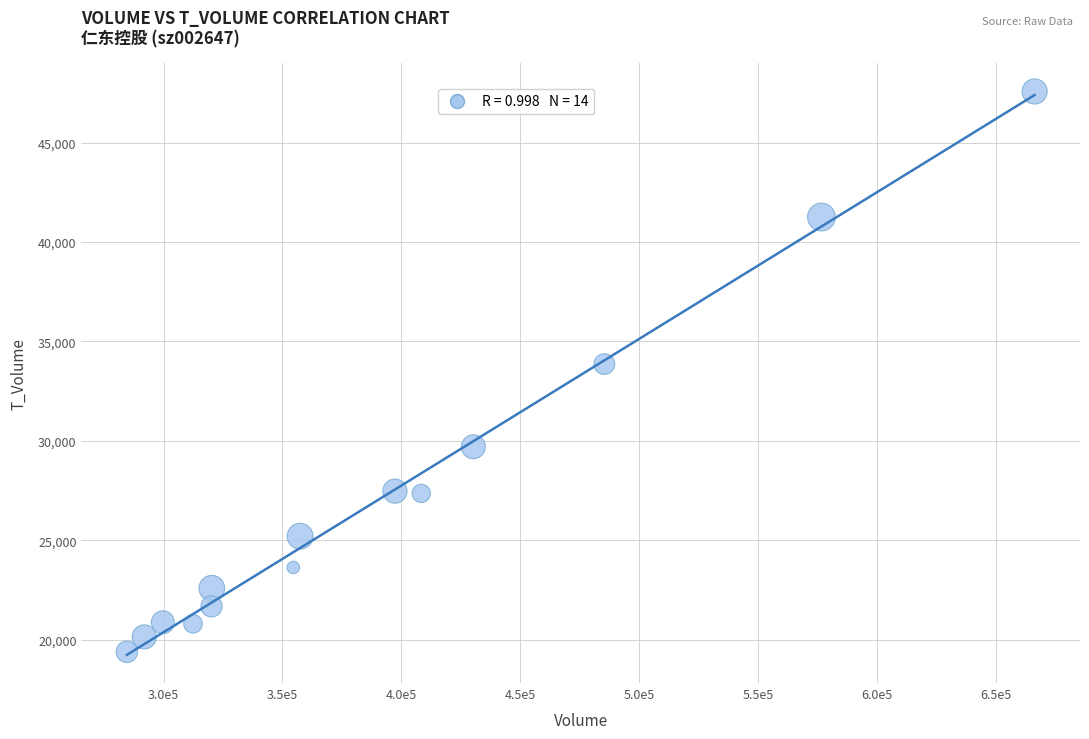

What Y value in the scatter plot is closest to 33480?

33862